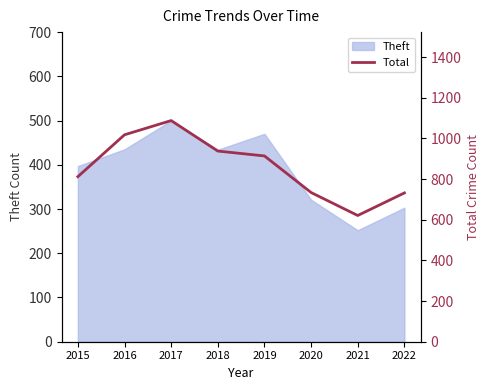

Is it true that the value at 2020 is 1133?

False